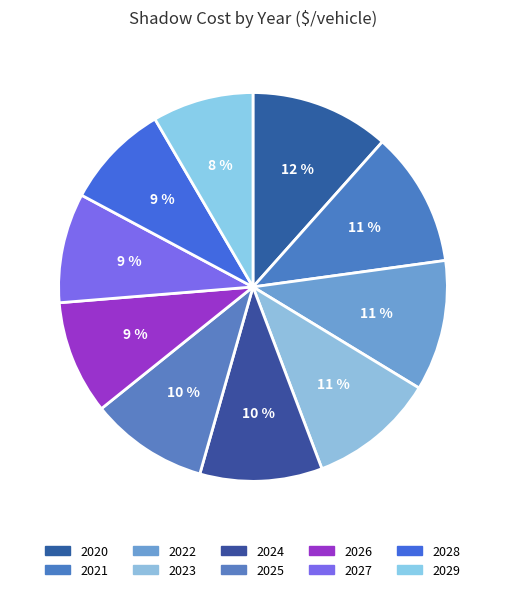

Is the sum of 2021 and 2027 greater than half?

No